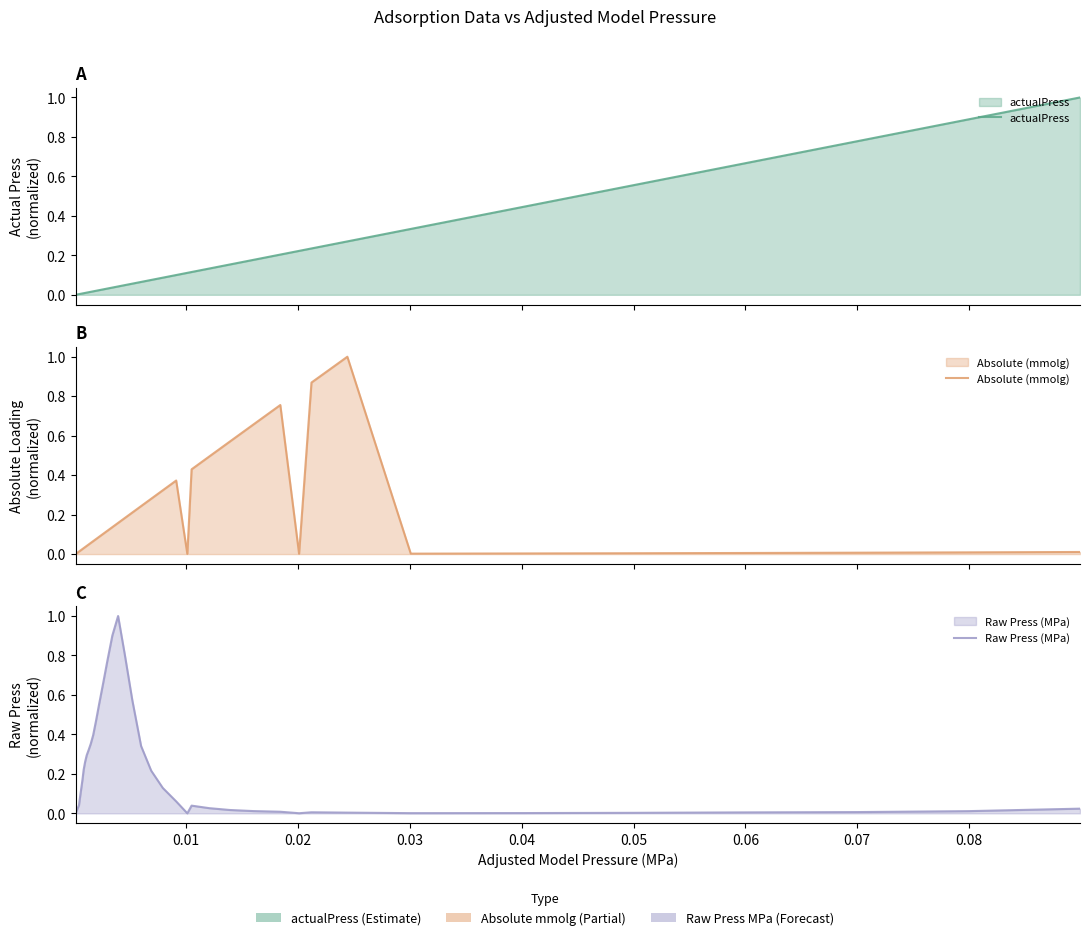

List the series in order of their peak value, highest first.

actualPress, Absolute (mmolg), Raw Press (MPa)